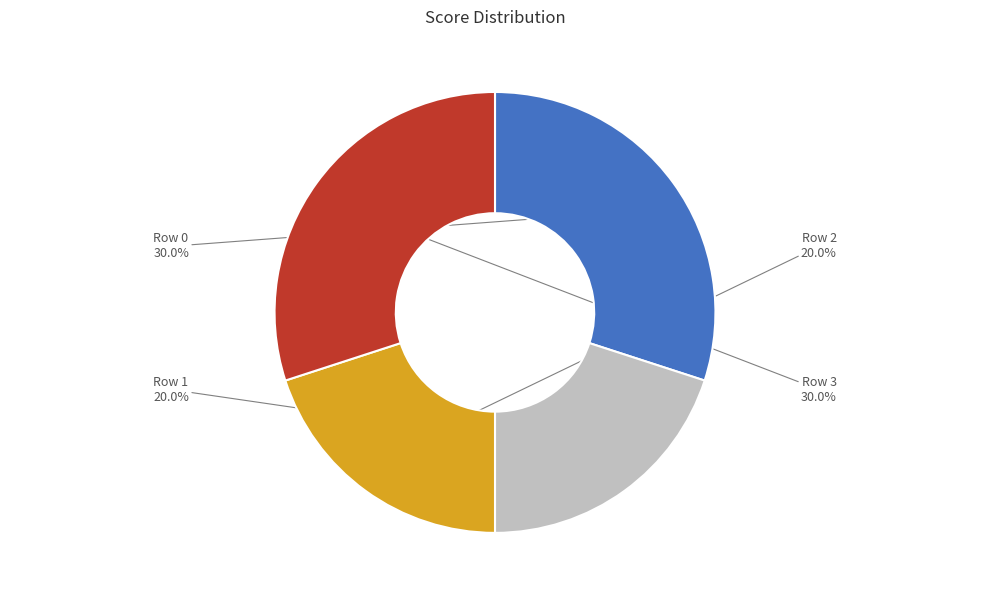

Does any single category account for the majority?

No